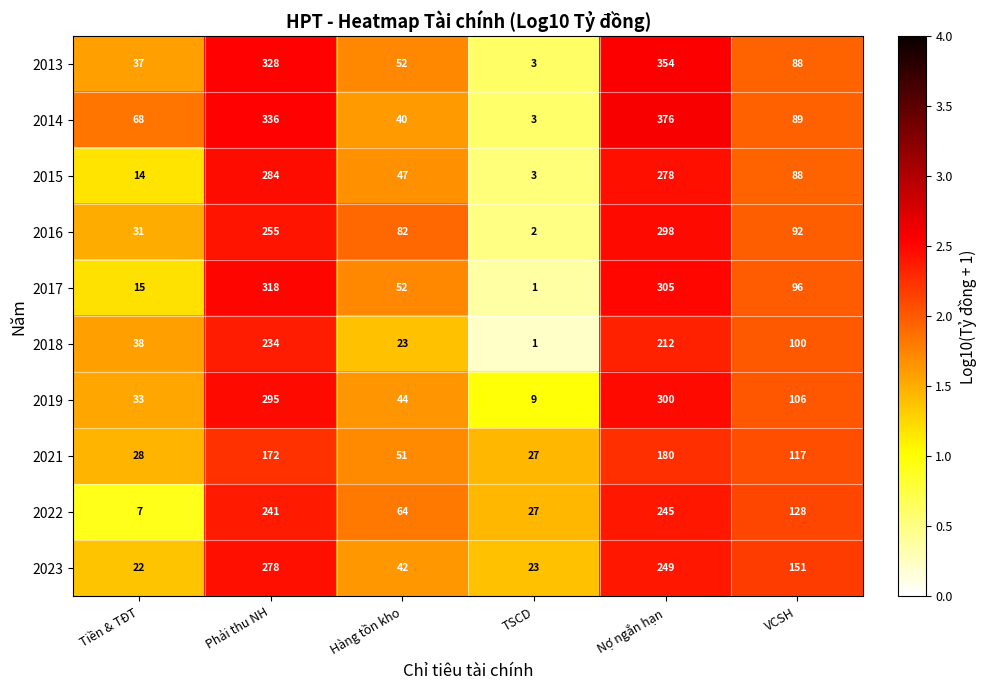

What is the maximum value shown in the chart?

376